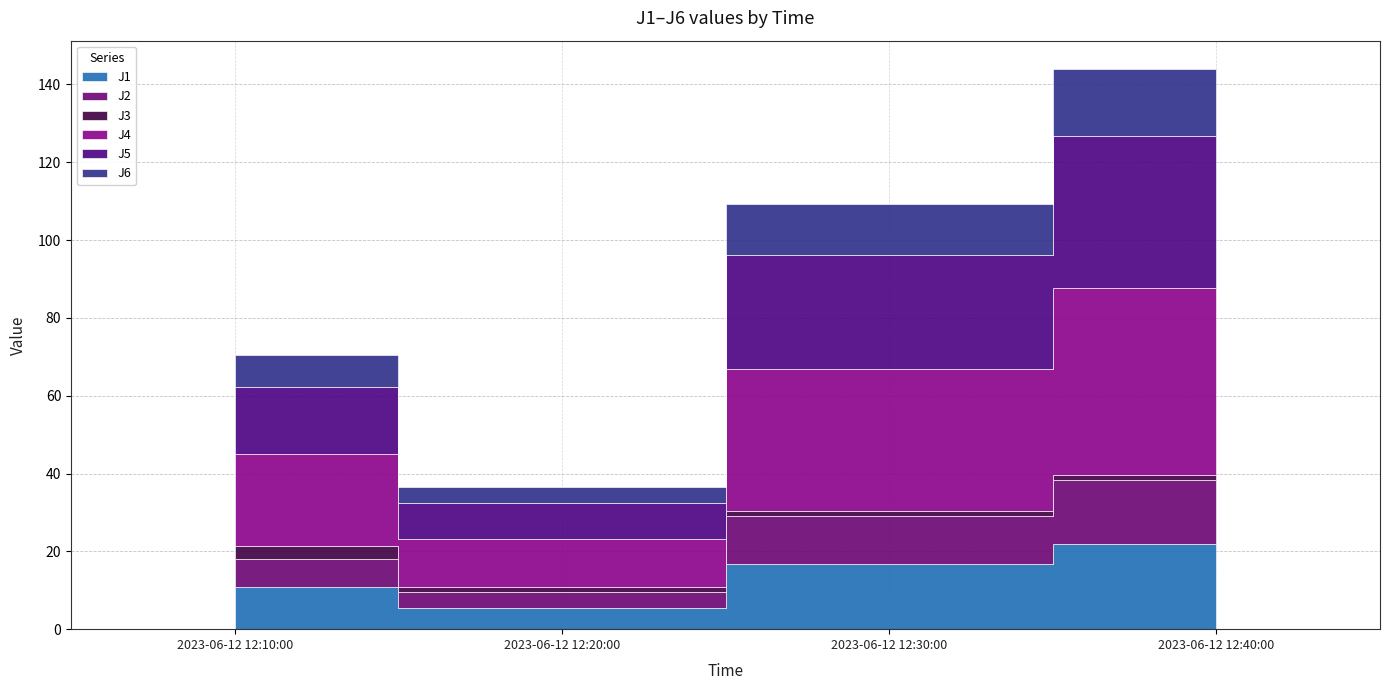

Does the chart have visible grid lines?

Yes